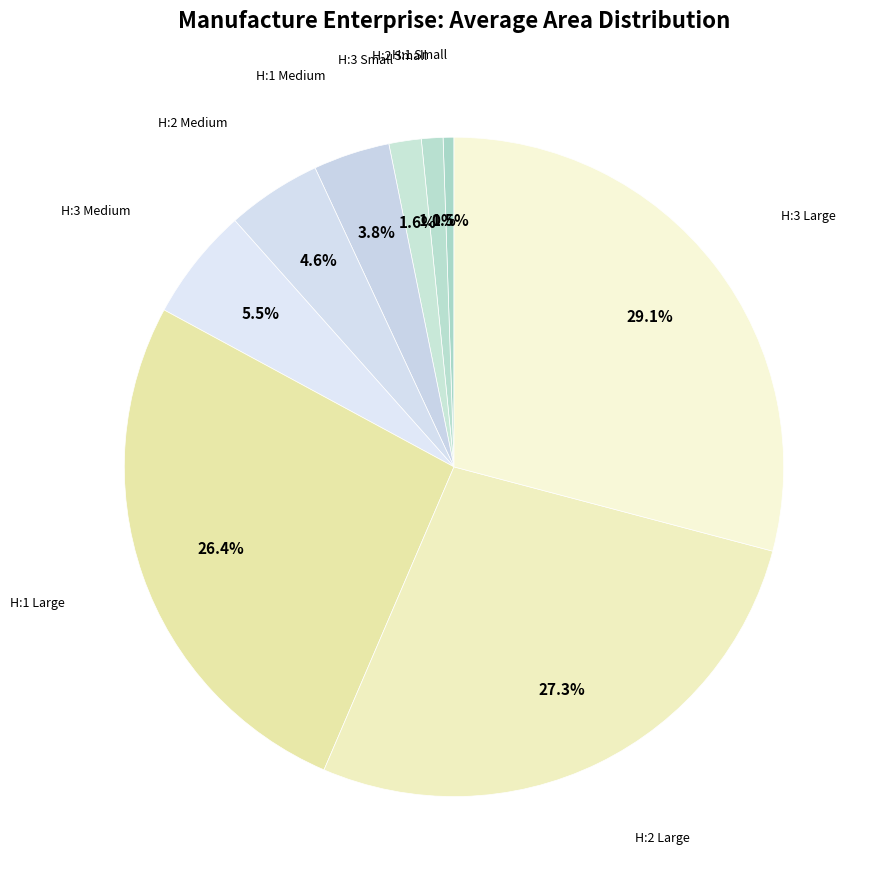

Rank the categories by value from highest to lowest.

H:3 Large, H:2 Large, H:1 Large, H:3 Medium, H:2 Medium, H:1 Medium, H:3 Small, H:2 Small, H:1 Small